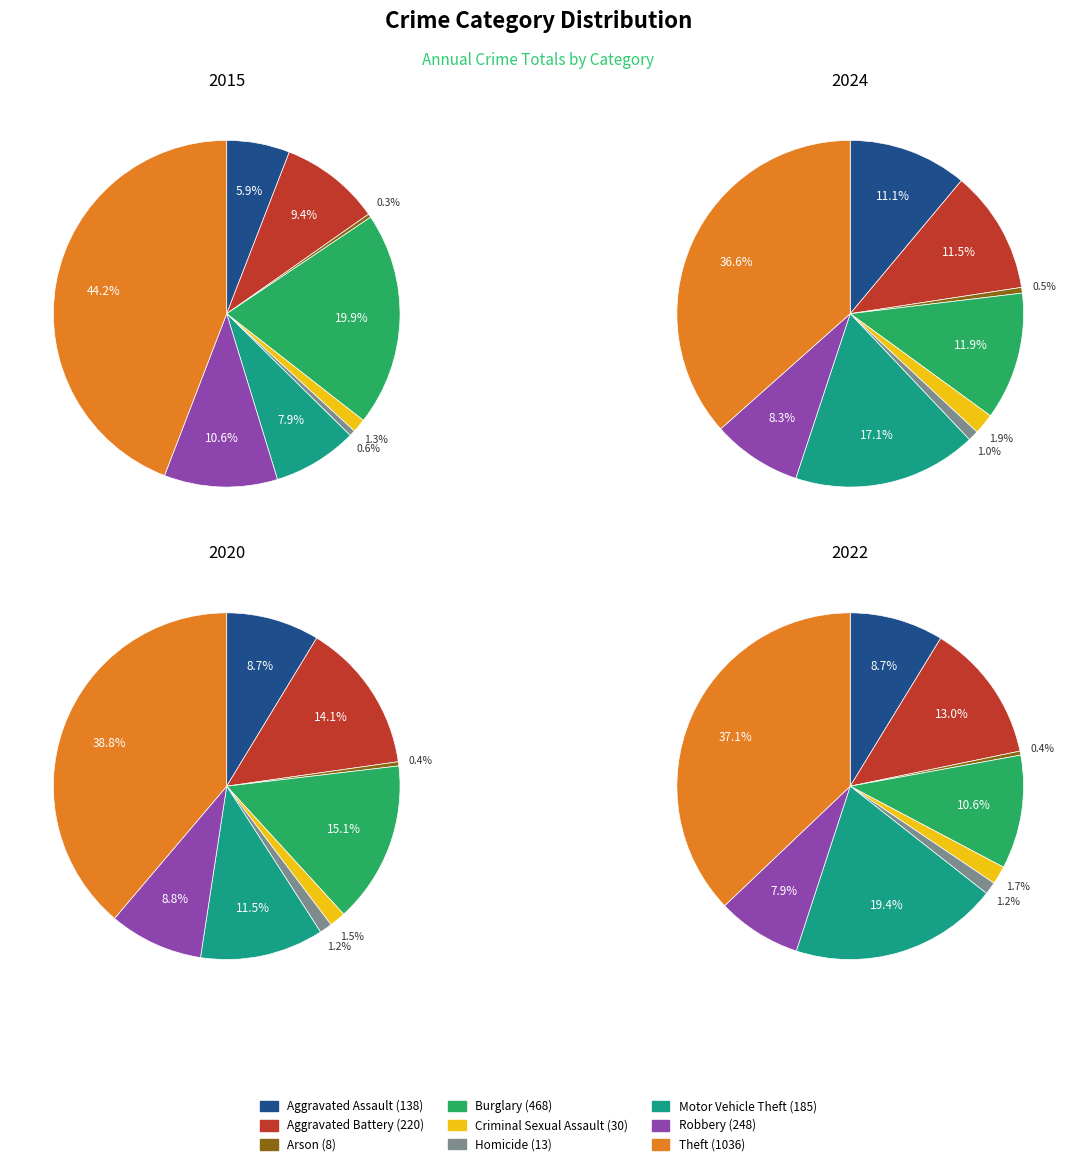

Does any single category account for the majority?

No